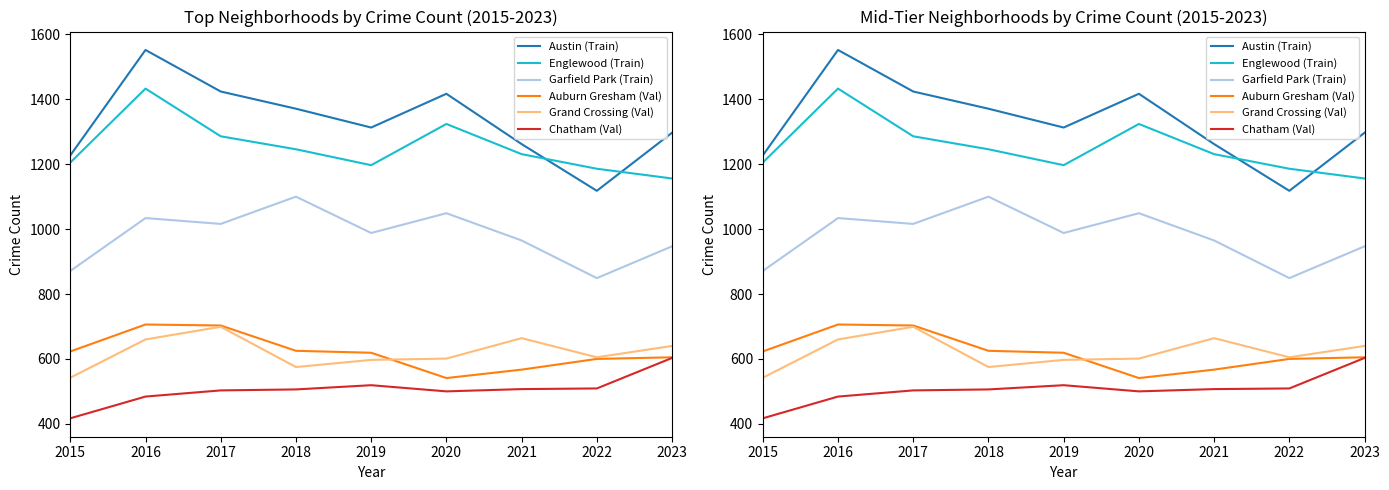

Which has a higher value, 2016 or 2020?

2016